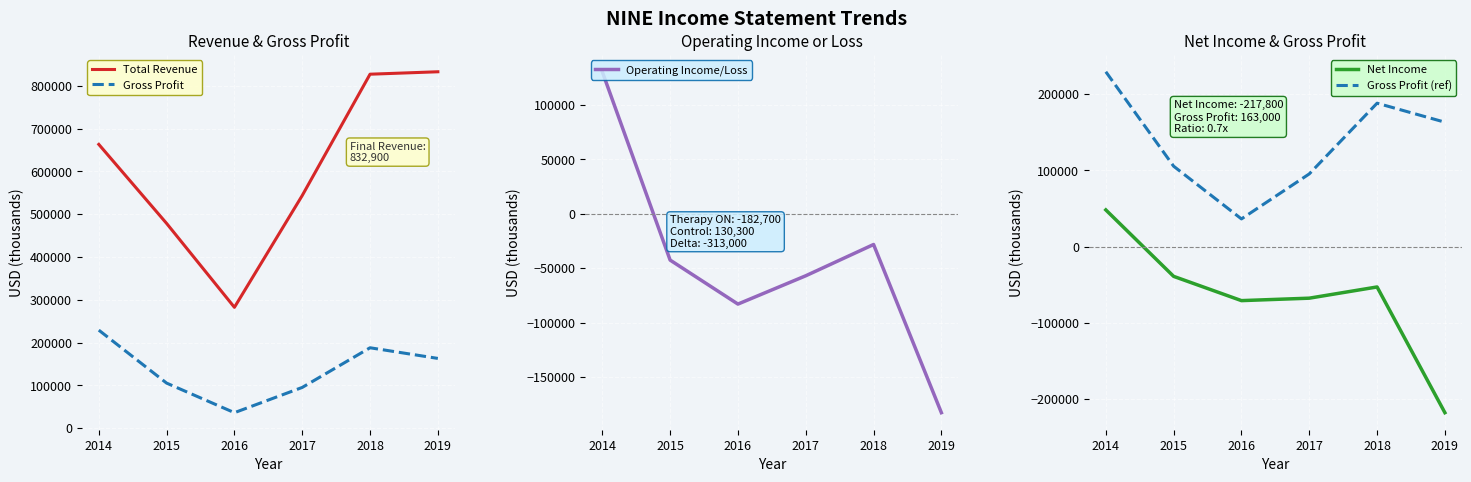

What is the spread (max minus min) of values at 2019?

1050700